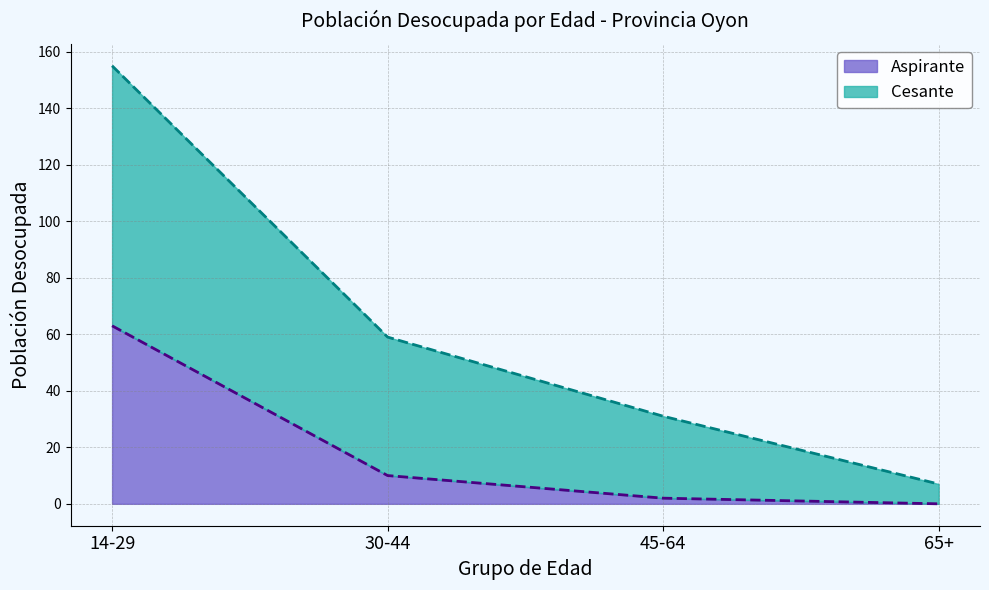

List the labels in order of Aspirante value, largest first.

14-29, 30-44, 45-64, 65+